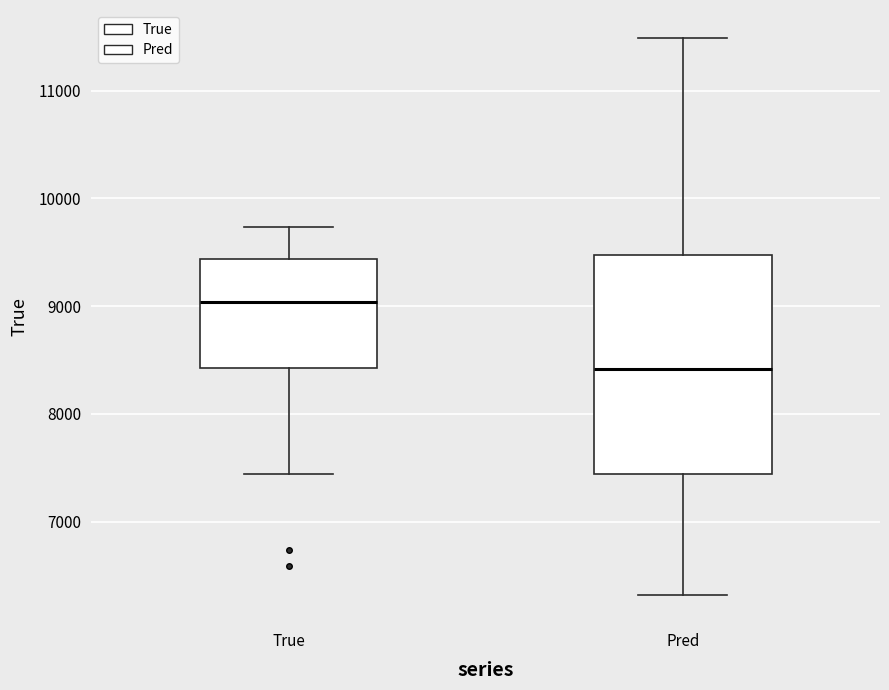

Comparing the boxes themselves (not the whiskers), which one is the tallest?

Pred